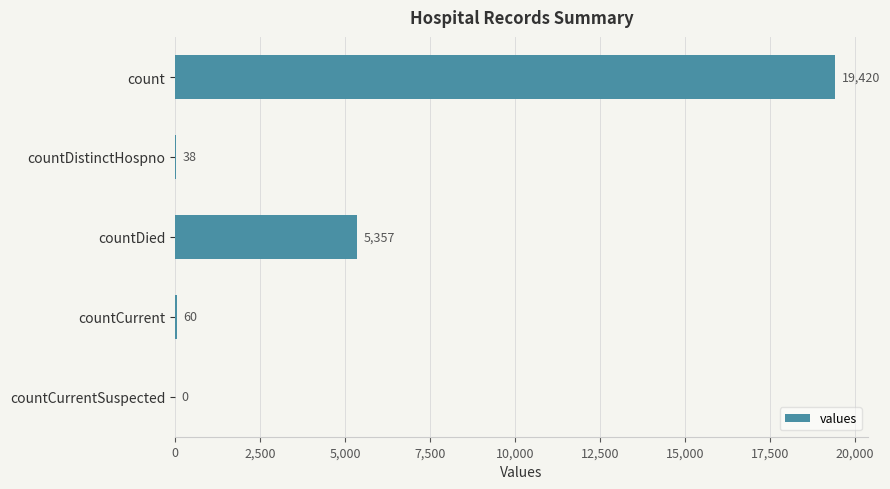

Count the number of categories in the chart.

5